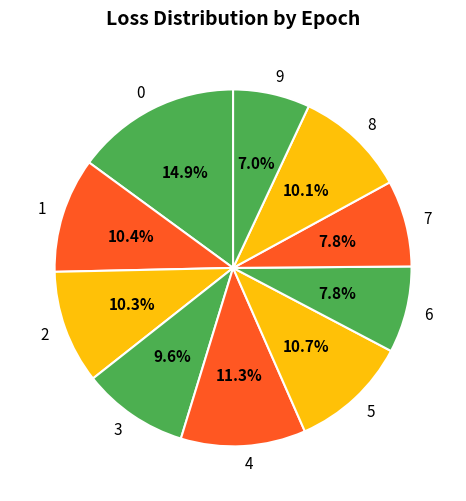

Do 0 and 1 together represent more than half of the pie?

No